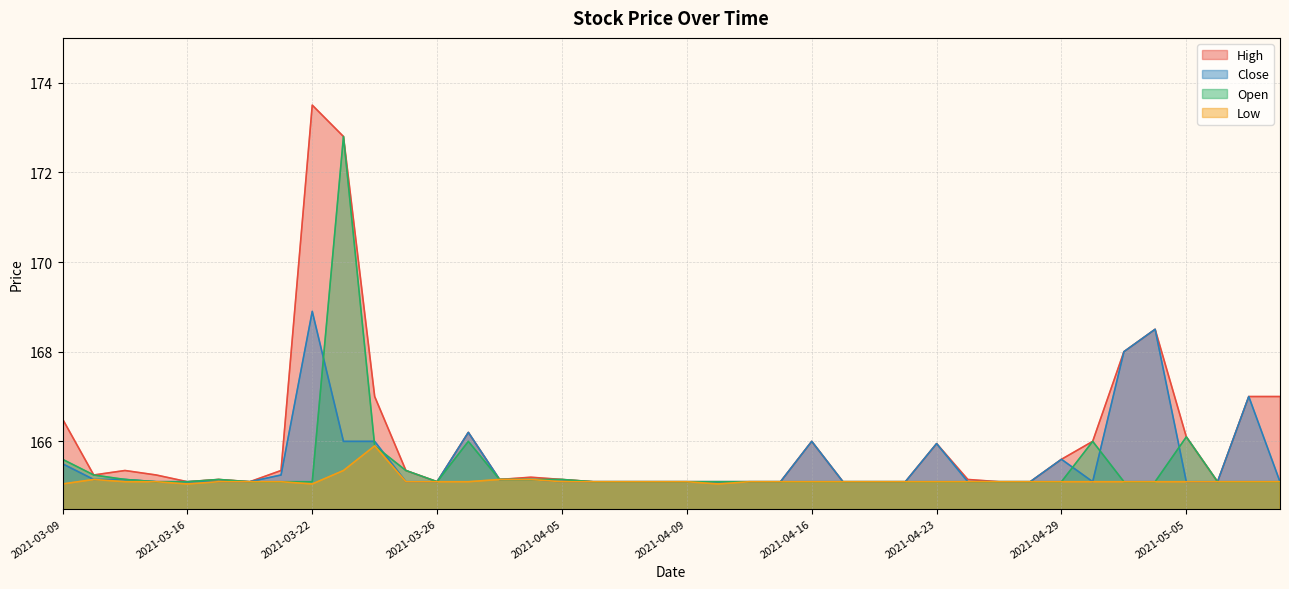

What is the label of the 26th point from the right?

2021-03-31